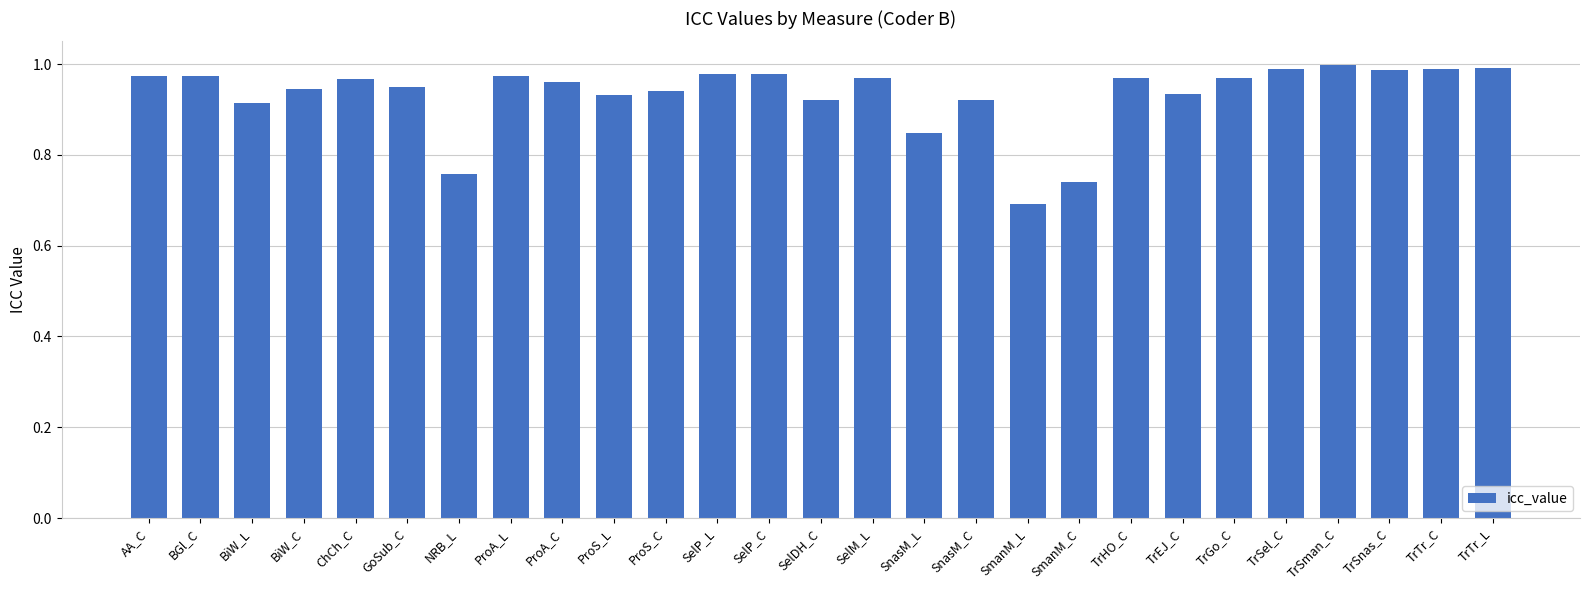

Which category has the lowest value across all series?

SmanM_L